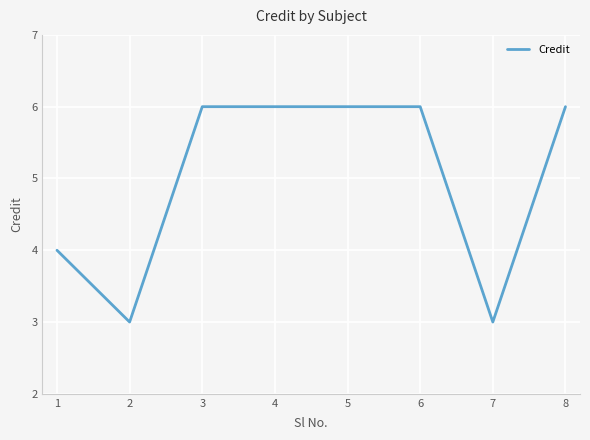

Count the values in the range 4 to 6.

6